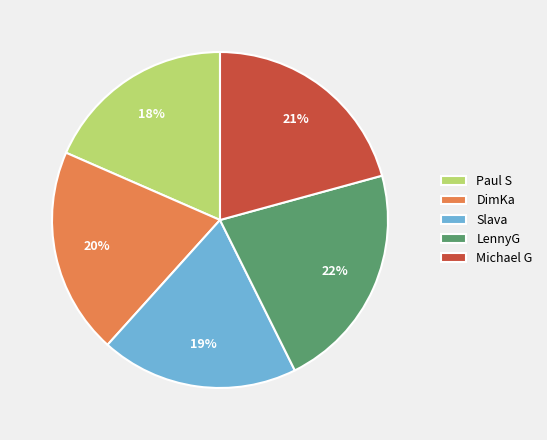

Does any single category account for the majority?

No